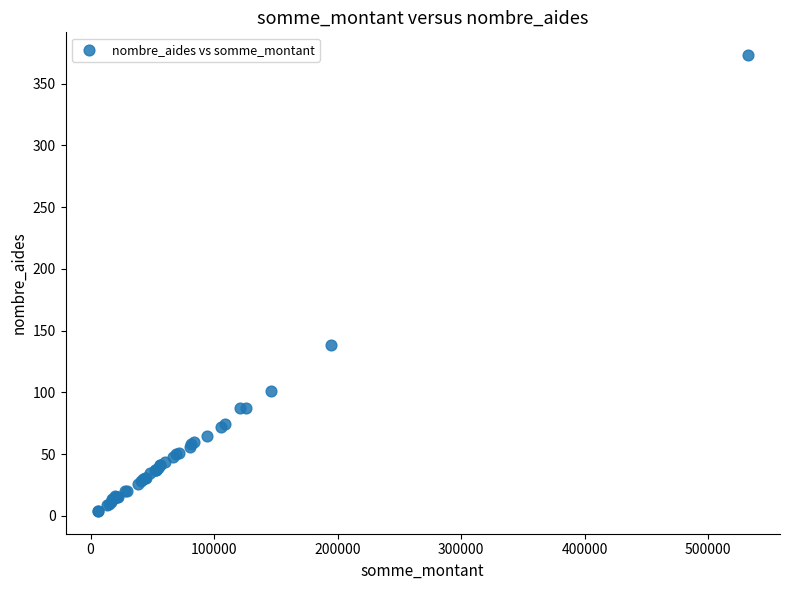

What Y value in the scatter plot is closest to 188?

138